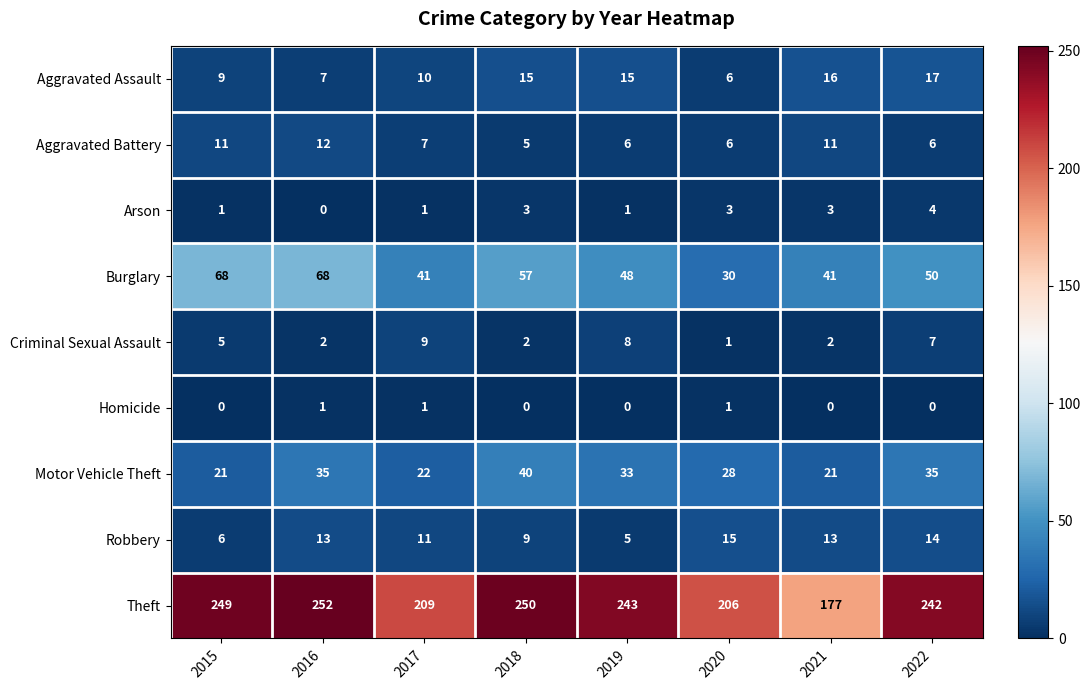

What is the sum of all Robbery values?

86